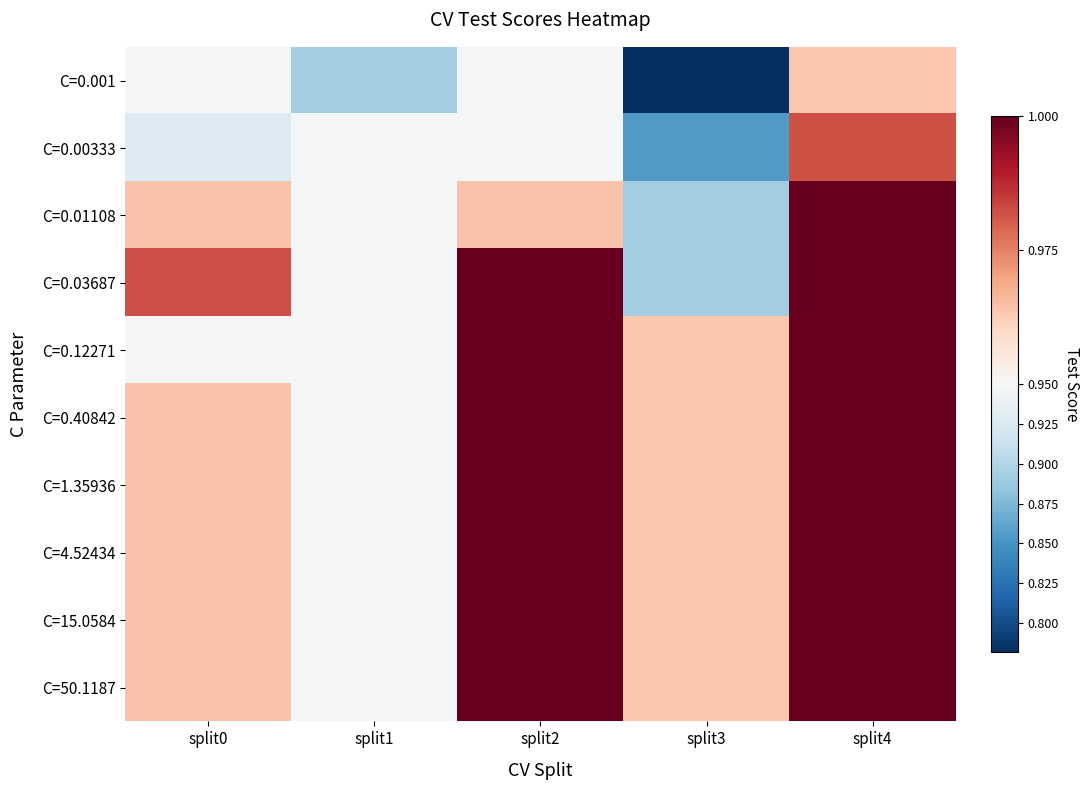

Which has a higher value, split4 or split3?

split4